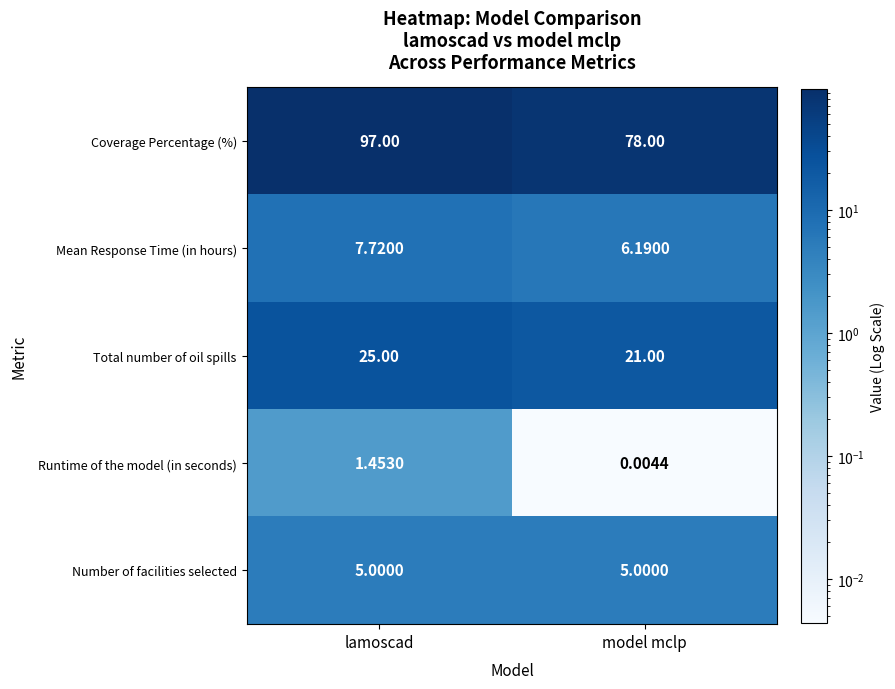

Rank the series by their maximum value, from highest to lowest.

Coverage Percentage (%), Total number of oil spills, Mean Response Time (in hours), Number of facilities selected, Runtime of the model (in seconds)